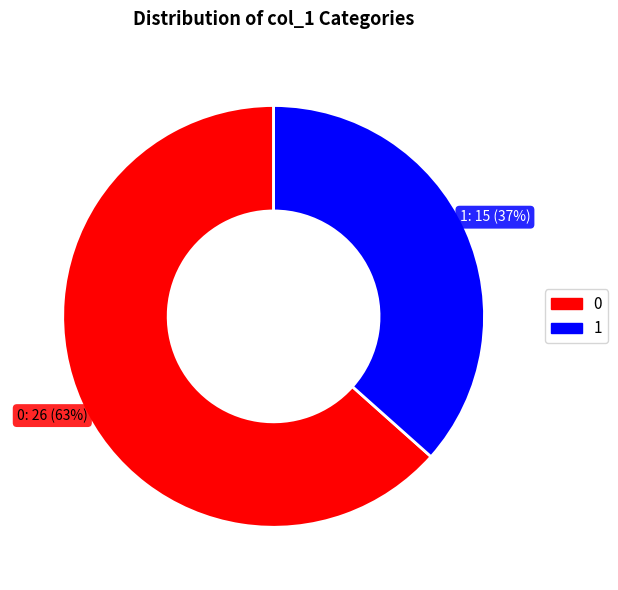

Count the number of slices in the pie.

2